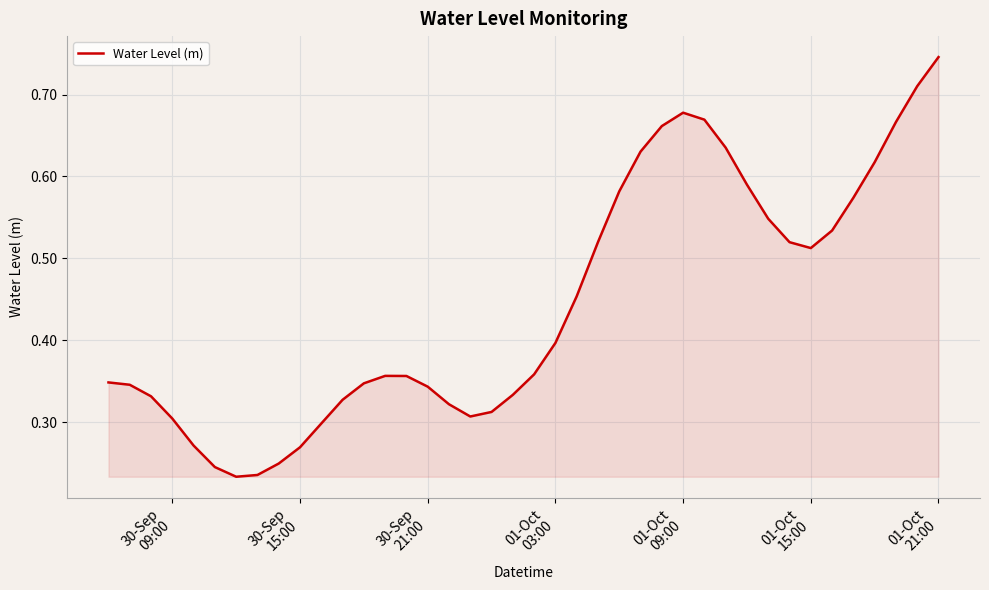

How many series are shown in this chart?

1